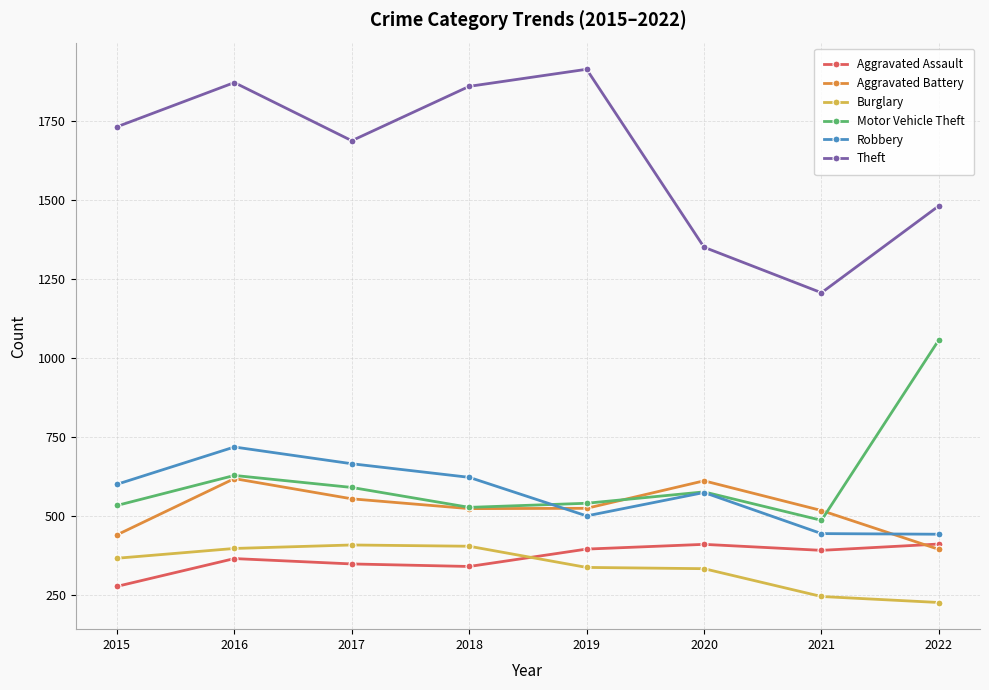

At which category does Robbery reach its first local peak?

2016